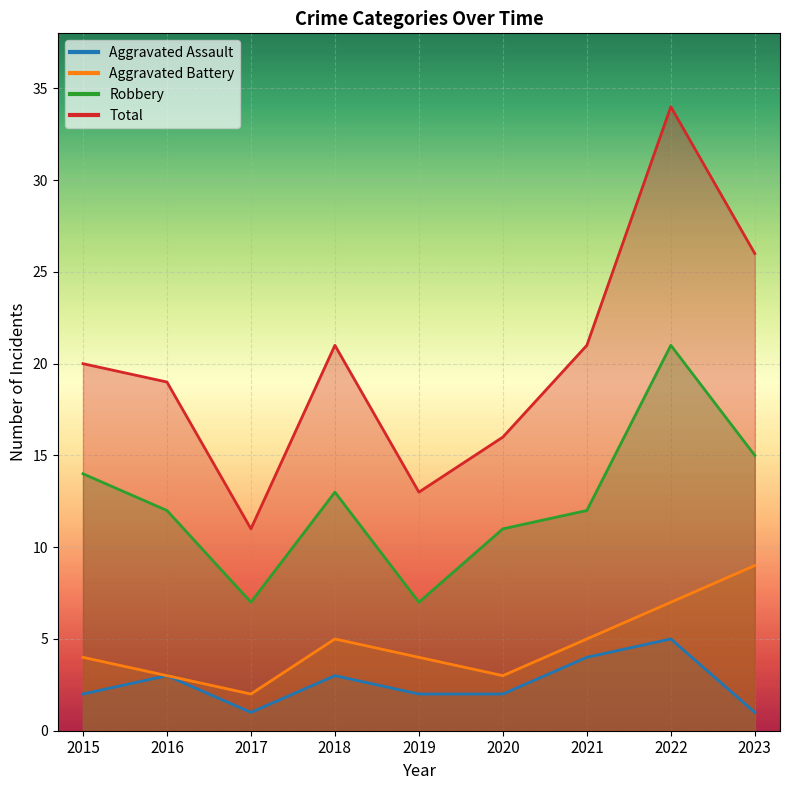

What is the sum of all Robbery values?

112